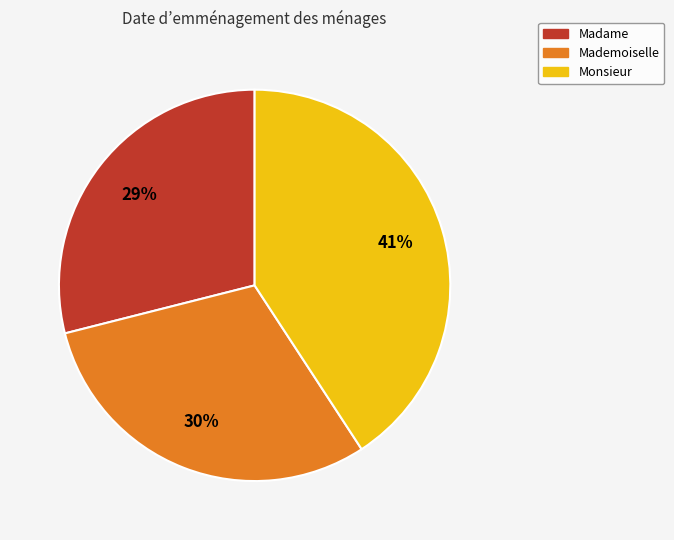

What is the smallest slice in the pie chart?

Madame